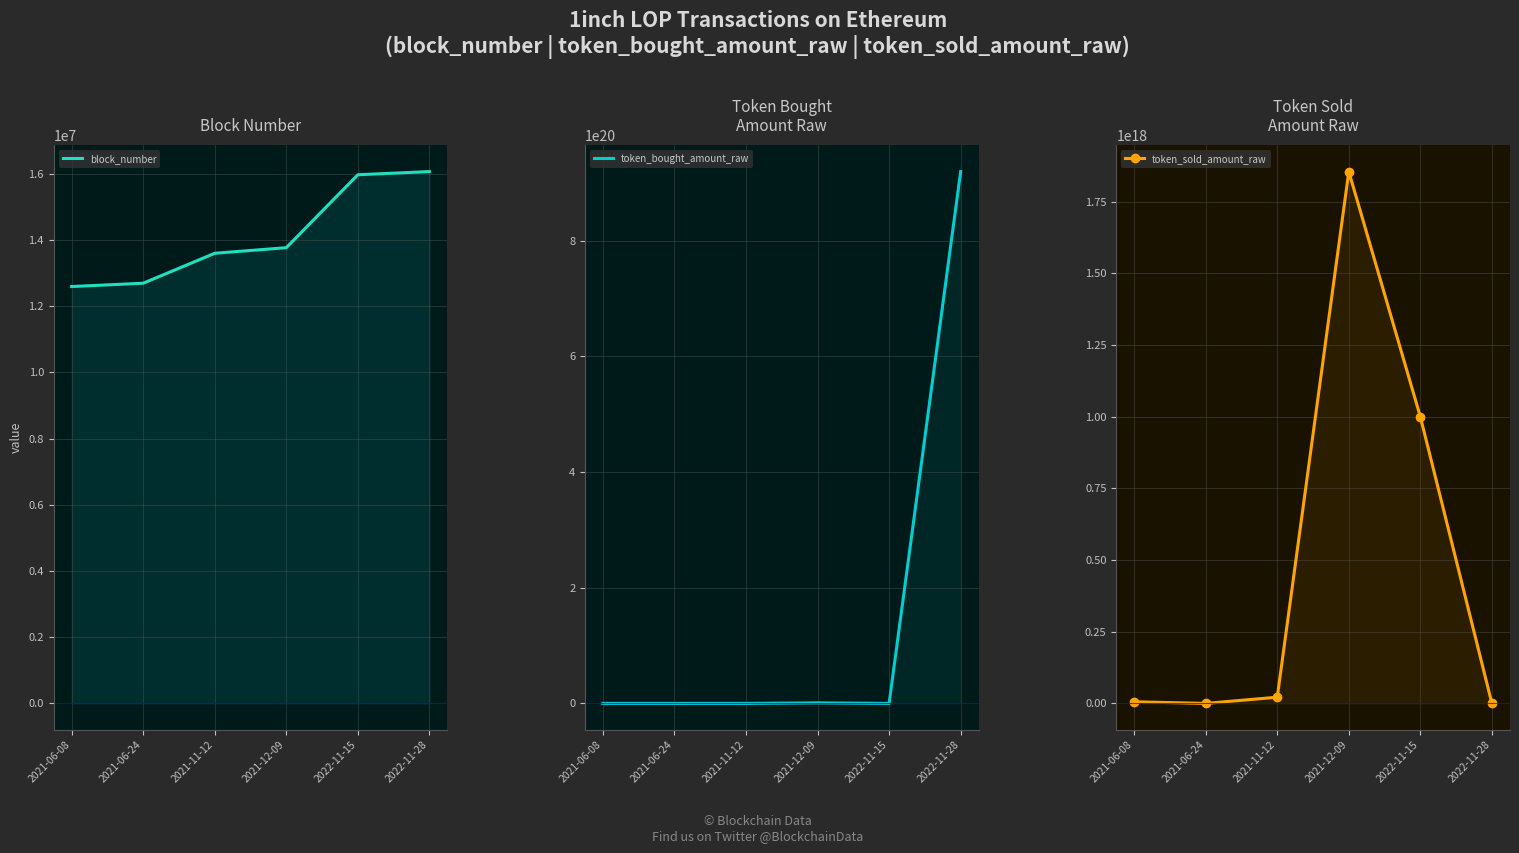

Reading left to right, transcribe all the data shown in this chart.

block_number: 2021-06-08=12596618	2021-06-24=12696723	2021-11-12=13601820	2021-12-09=13770760	2022-11-15=15974678	2022-11-28=16069990
token_bought_amount_raw: 2021-06-08=15000000	2021-06-24=123	2021-11-12=100000000	2021-12-09=1000000000000000000	2022-11-15=794199483325101	2022-11-28=919154283836533112832
token_sold_amount_raw: 2021-06-08=5705137173652603	2021-06-24=123	2021-11-12=21712226154547600	2021-12-09=1855074251006687488	2022-11-15=1000000000000000000	2022-11-28=3799290434